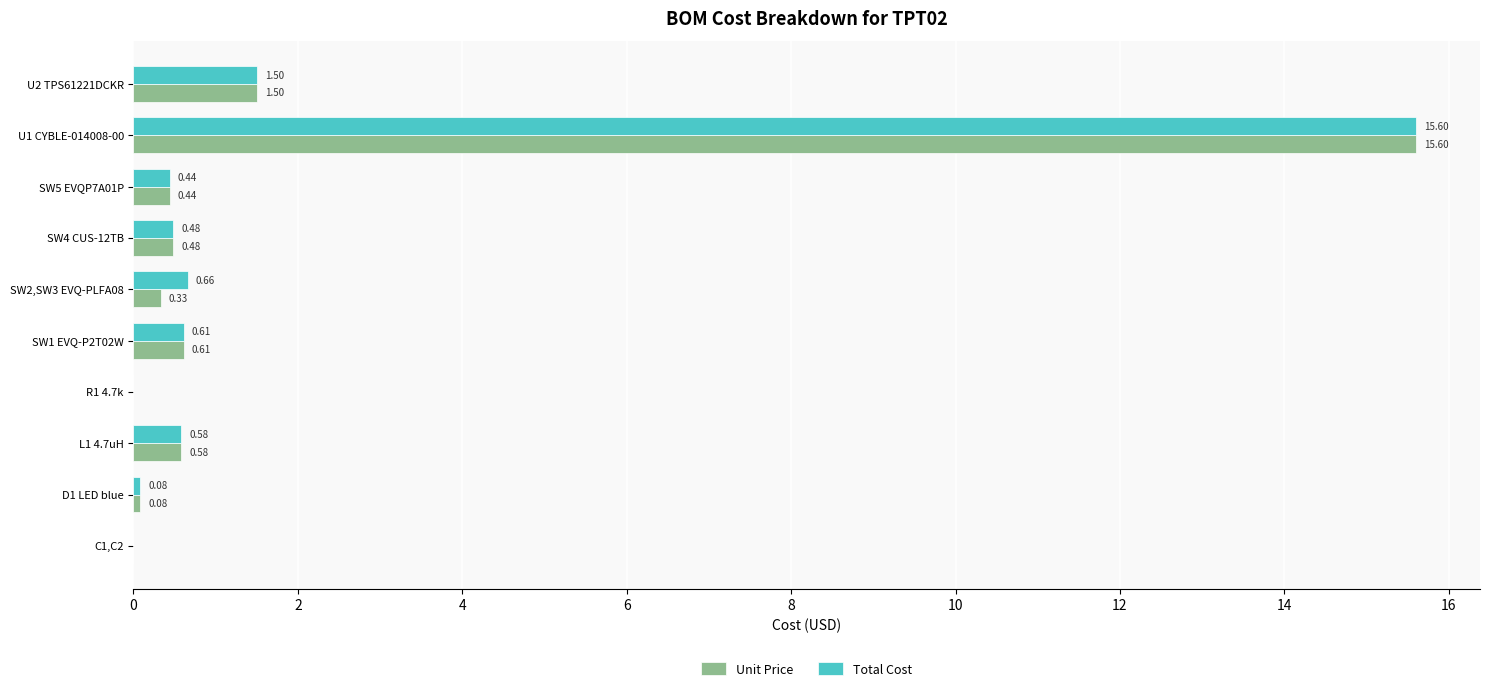

Is the value of Total Cost at SW5 EVQP7A01P greater than the value of Unit Price at C1,C2?

Yes